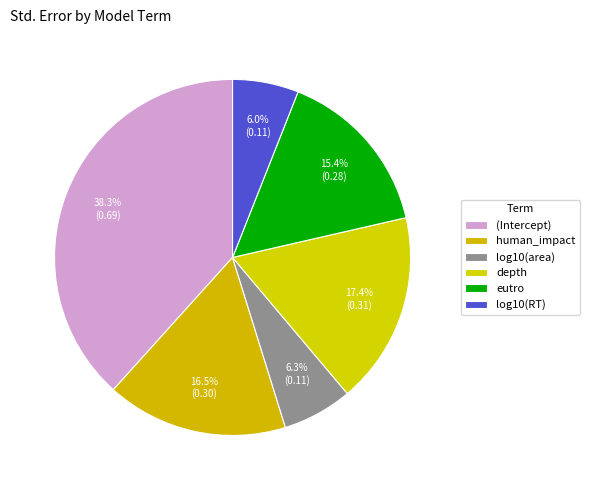

How many slices are in this pie chart?

6